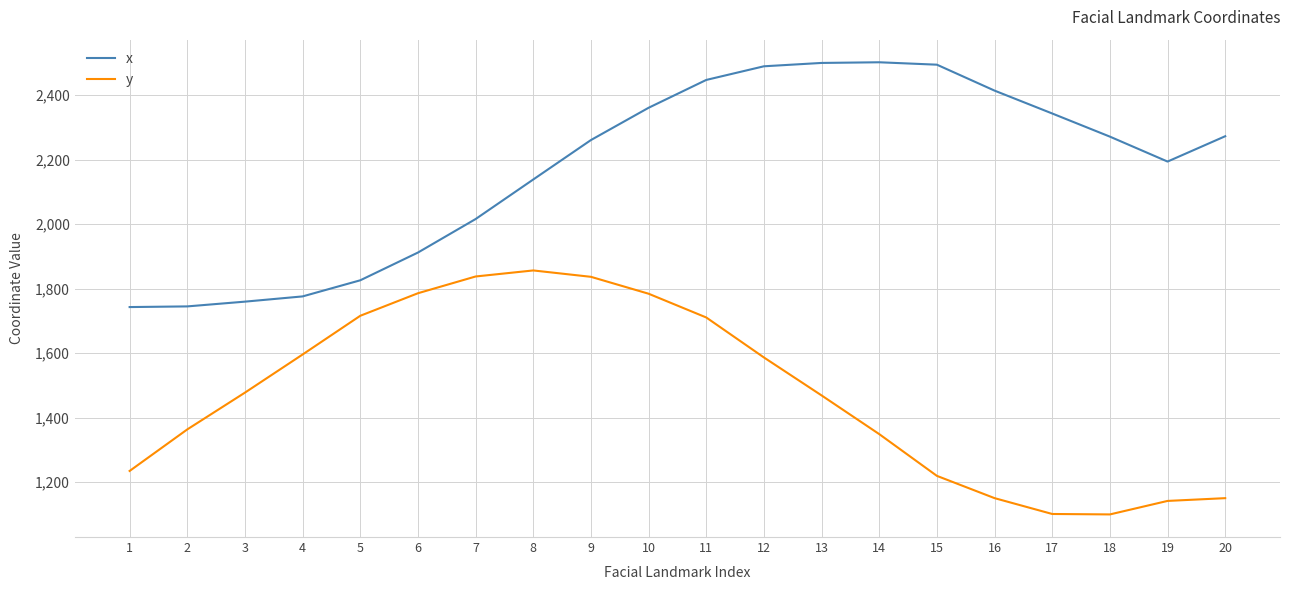

What is the difference between the highest and lowest values at 16?

1263.7